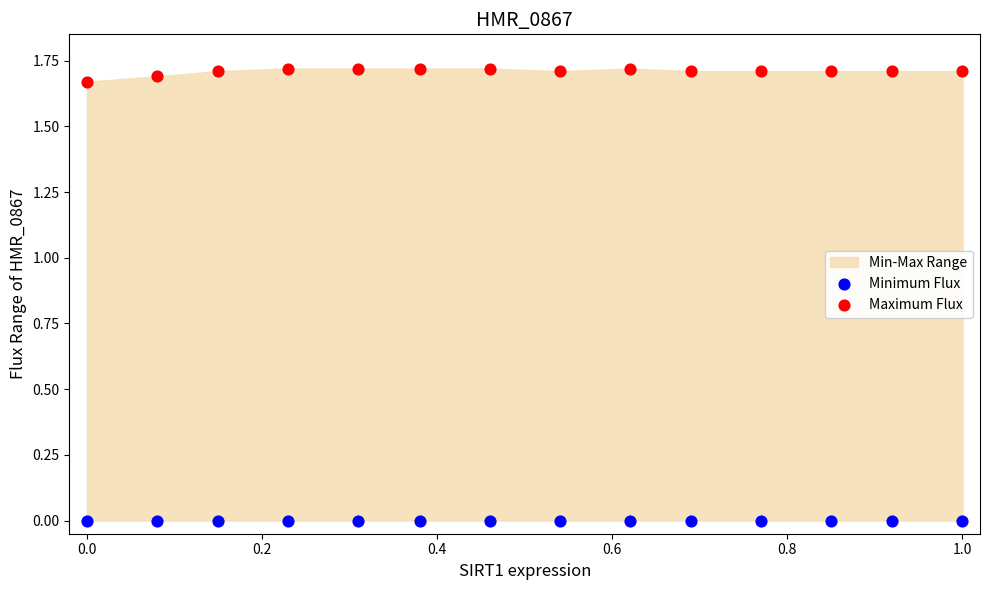

Which series contains the lowest Y value?

Minimum Flux